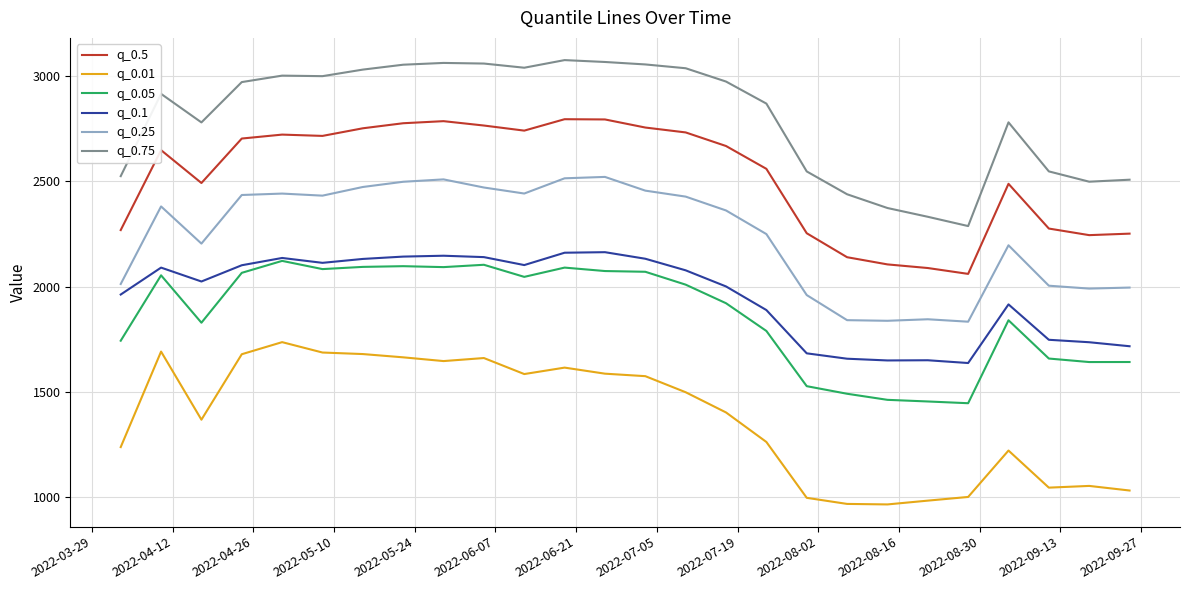

What is the maximum value shown in the chart?

3074.9